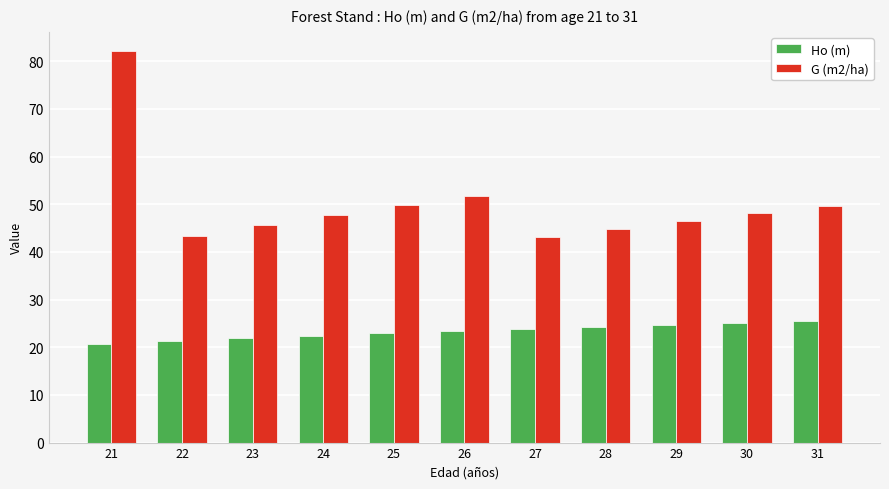

What is the smallest value displayed?

20.7